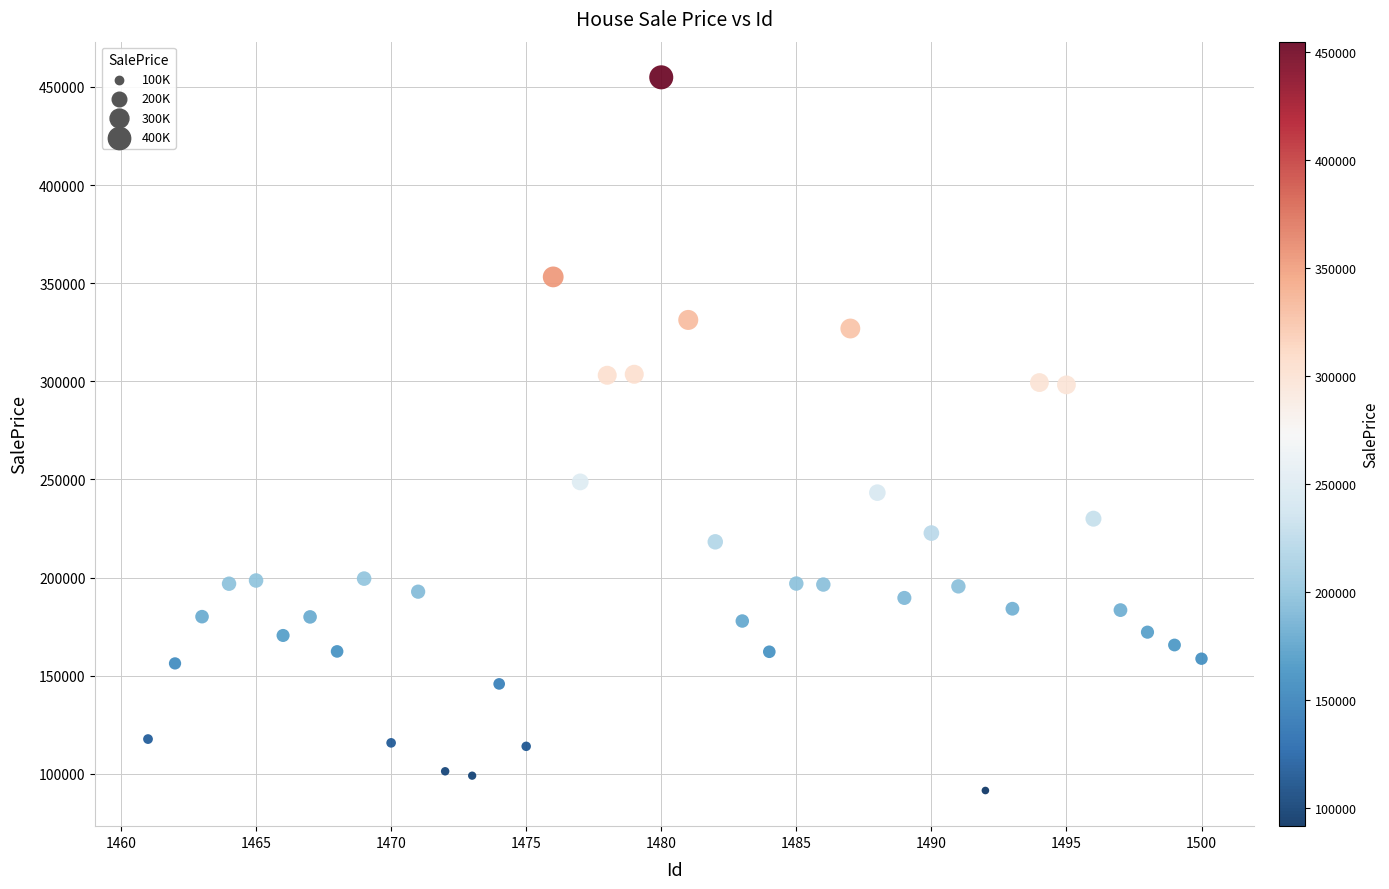

What is the range of Y values (max minus min)?

363390.8